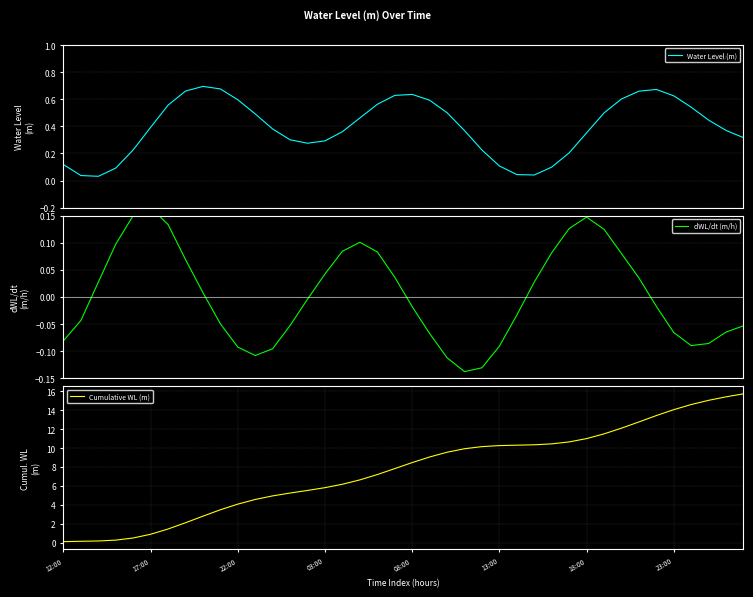

Rank the series at 31 from lowest to highest value.

dWL/dt (m/h), Water Level (m), Cumulative WL (m)